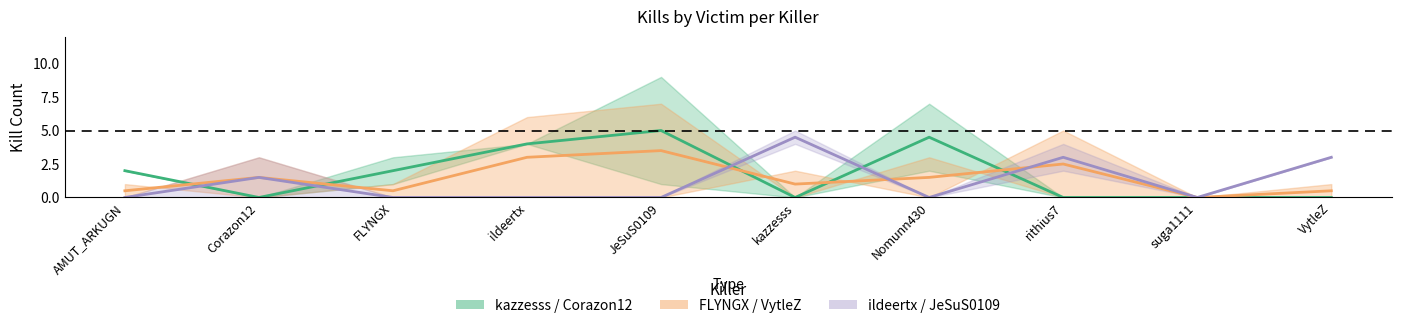

Between FLYNGX and suga1111, which series saw the biggest shift?

kazzesss / Corazon12 (mid)